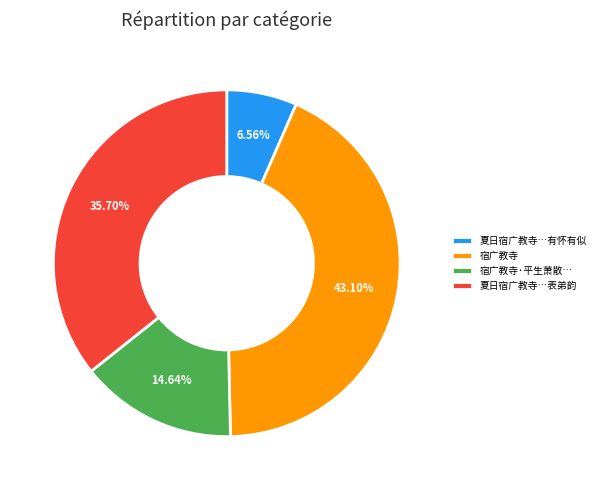

Between 宿广教寺·平生萧散… and 宿广教寺, which is larger?

宿广教寺